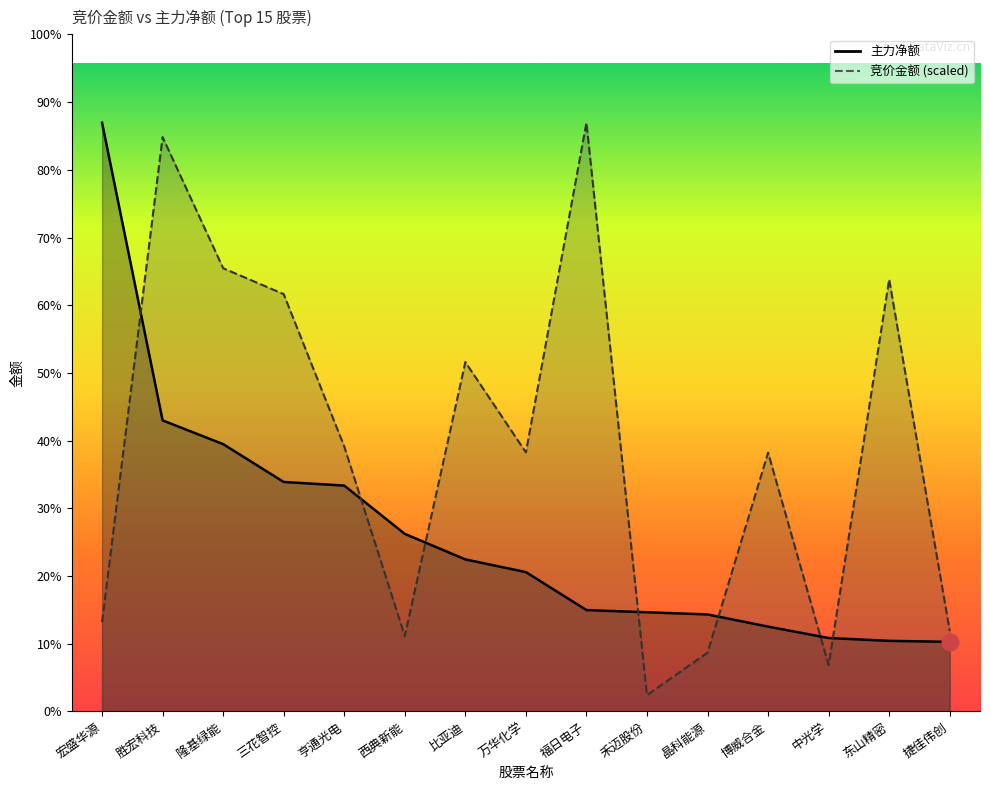

After their last crossing, which series has the higher values: 竞价金额 or 主力净额?

竞价金额